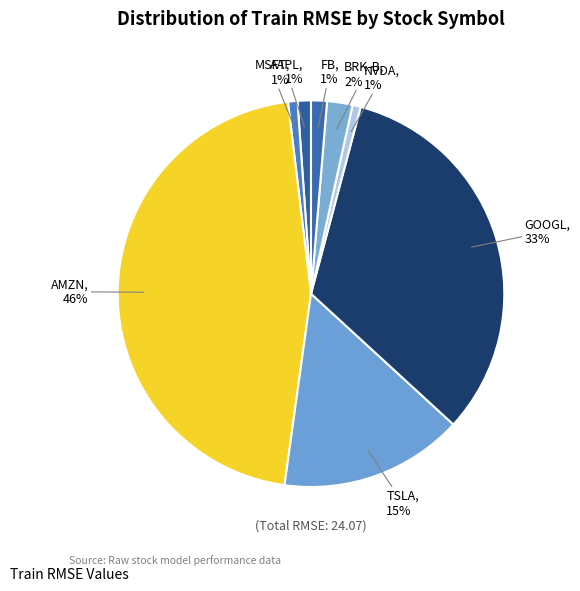

Do FB and AAPL together represent more than half of the pie?

No